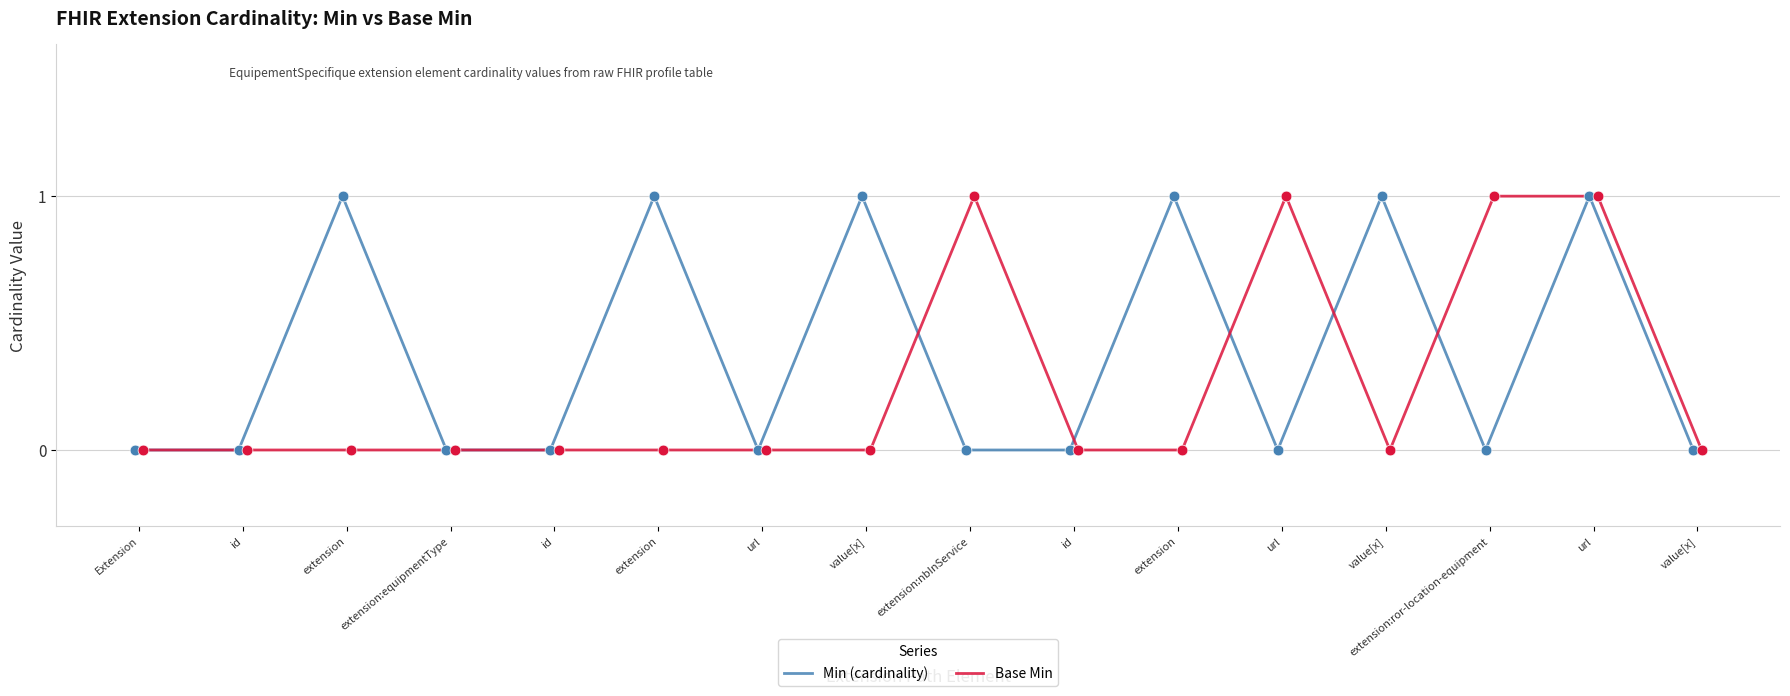

Which series has the largest total across all categories?

Min (cardinality)